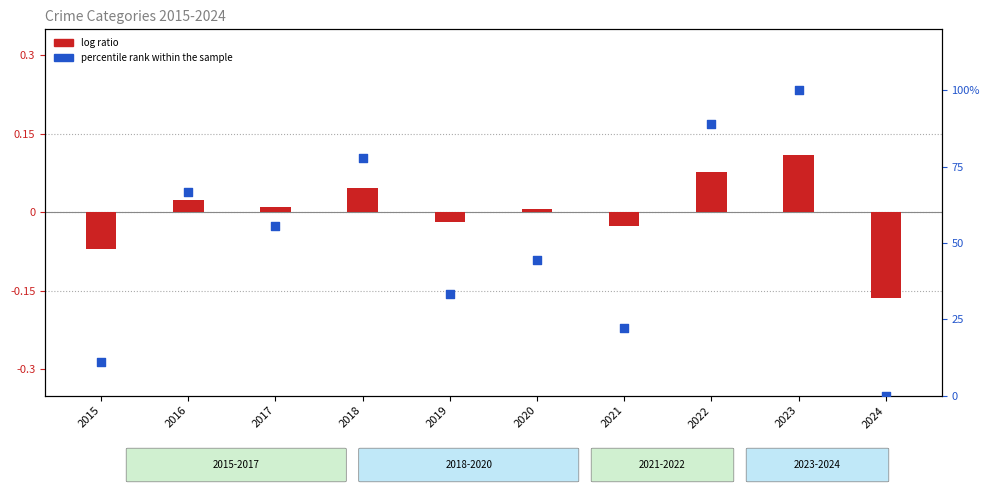

What are all the series names shown in the legend?

log ratio, percentile rank within the sample